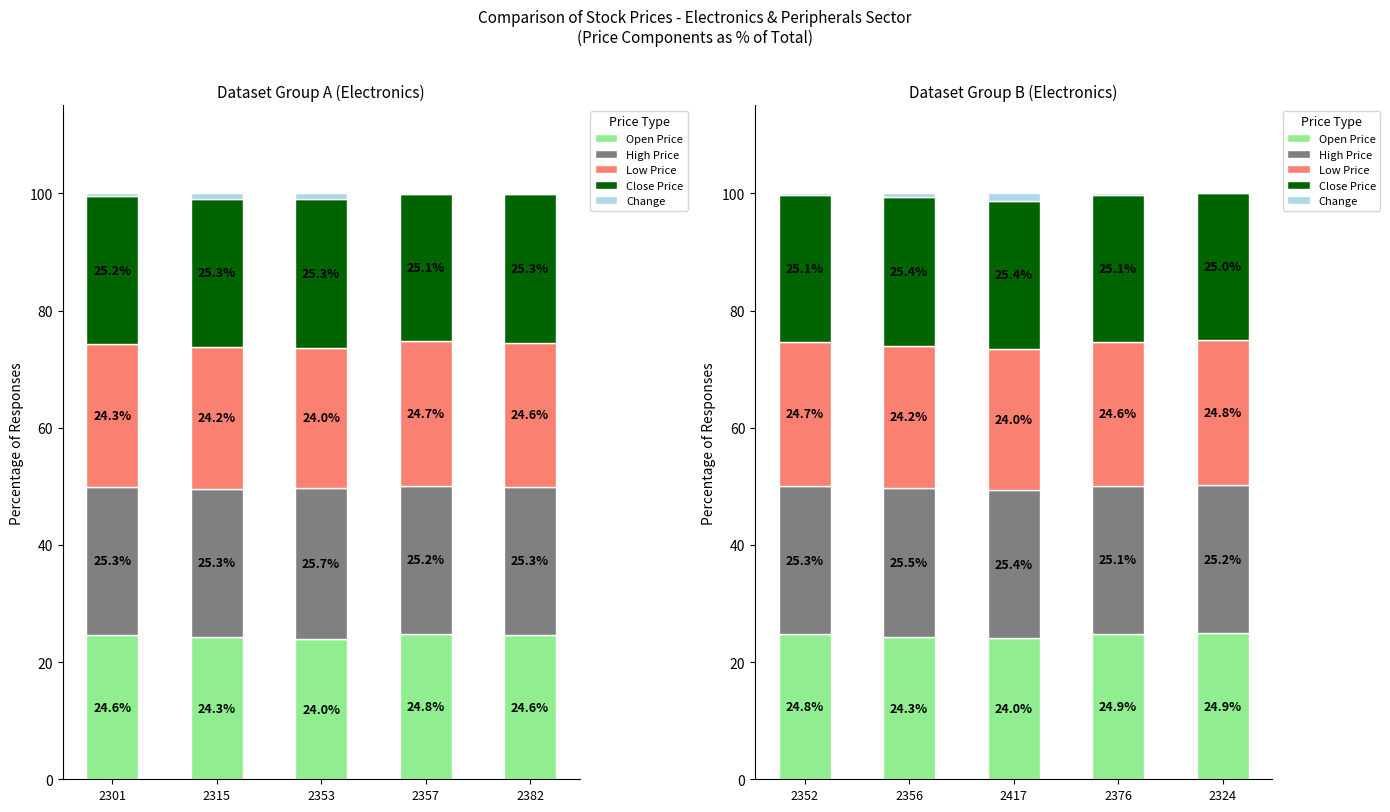

At 2324, list the series in order from largest to smallest.

High Price, Close Price, Open Price, Low Price, Change